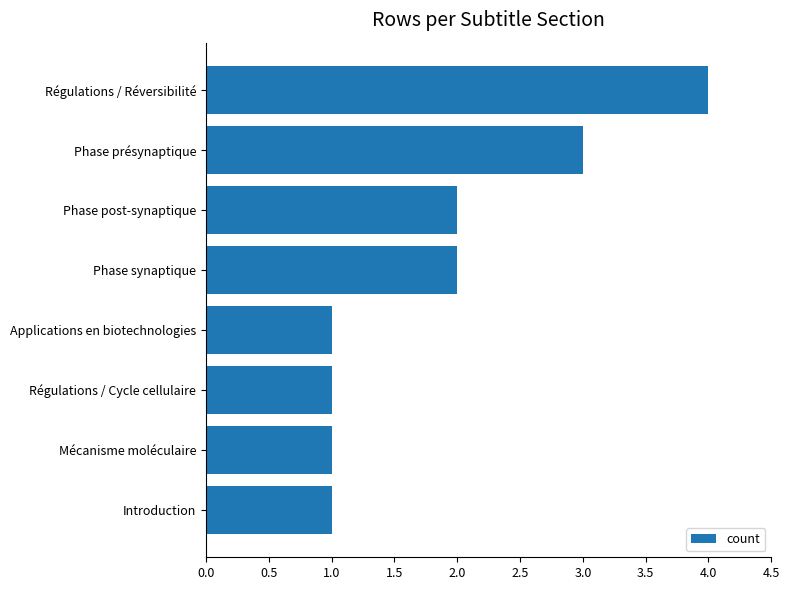

True or false: the data shows 2 at Phase synaptique.

True